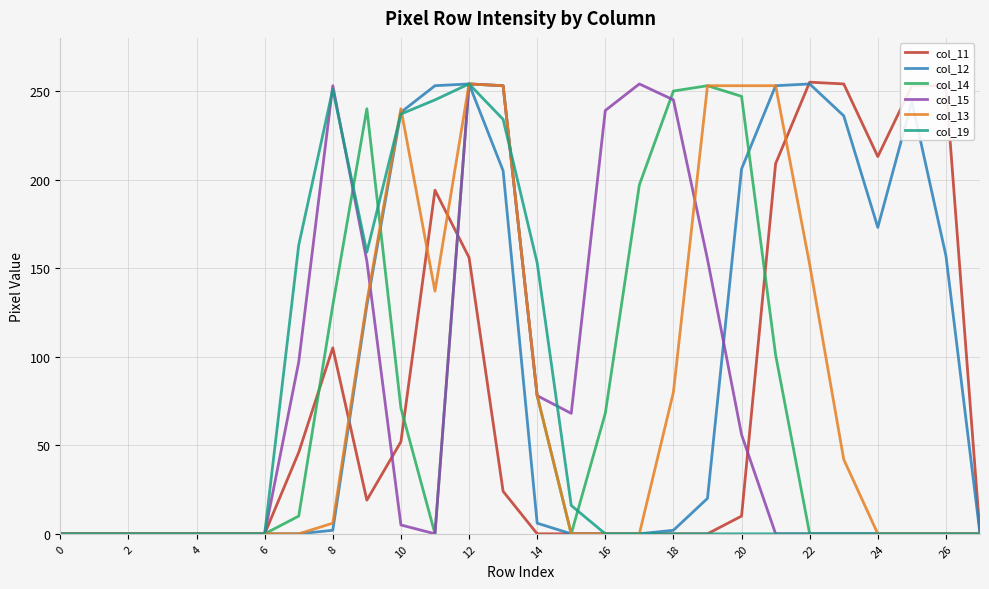

Is this an area chart (filled region under the line)?

No